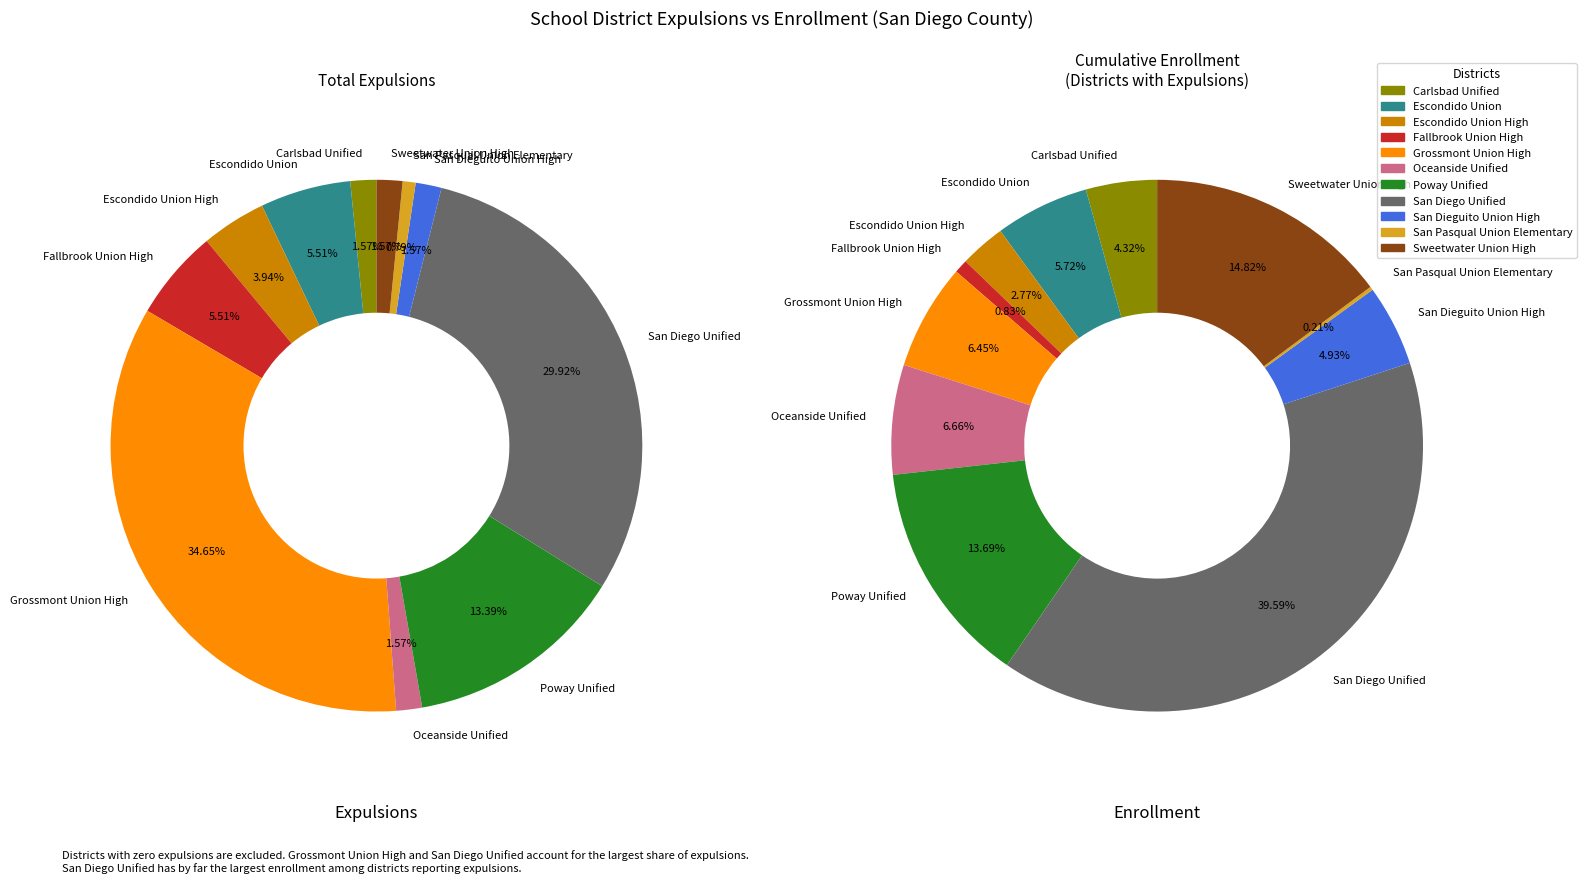

How many slices are in this pie chart?

11